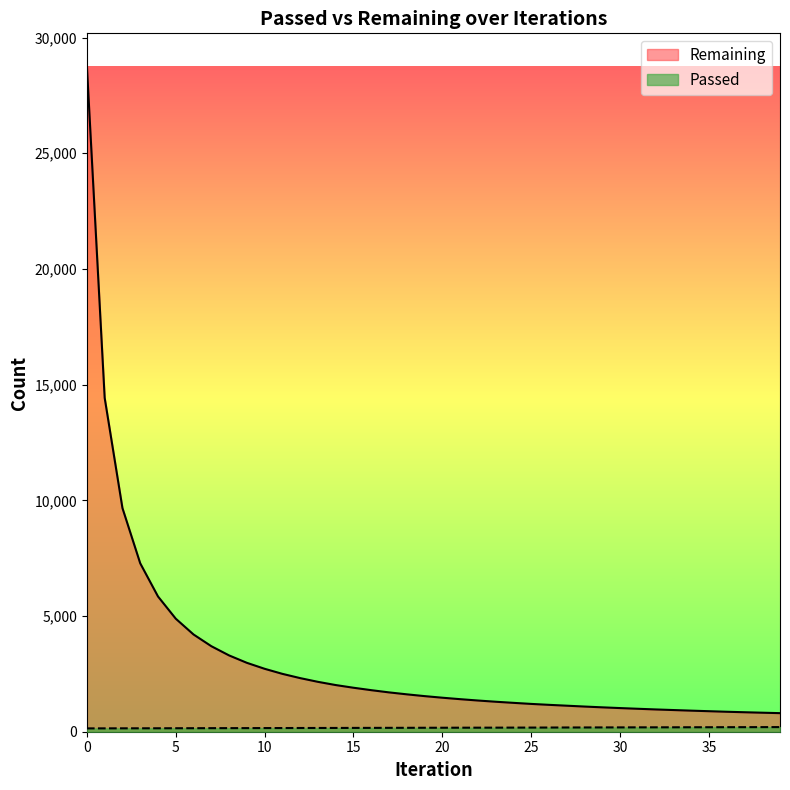

What is the approximate value of Remaining at 5, to the nearest 100?

4900